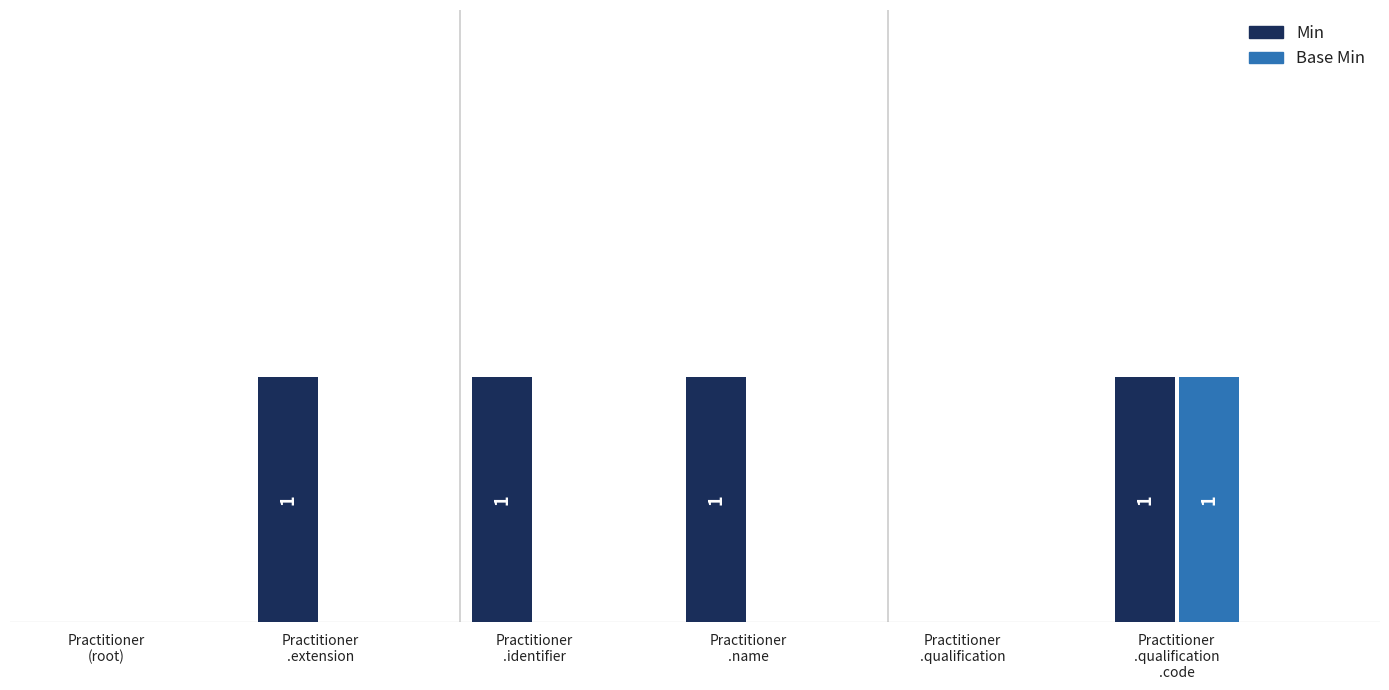

How many positive values does the Min series have?

4